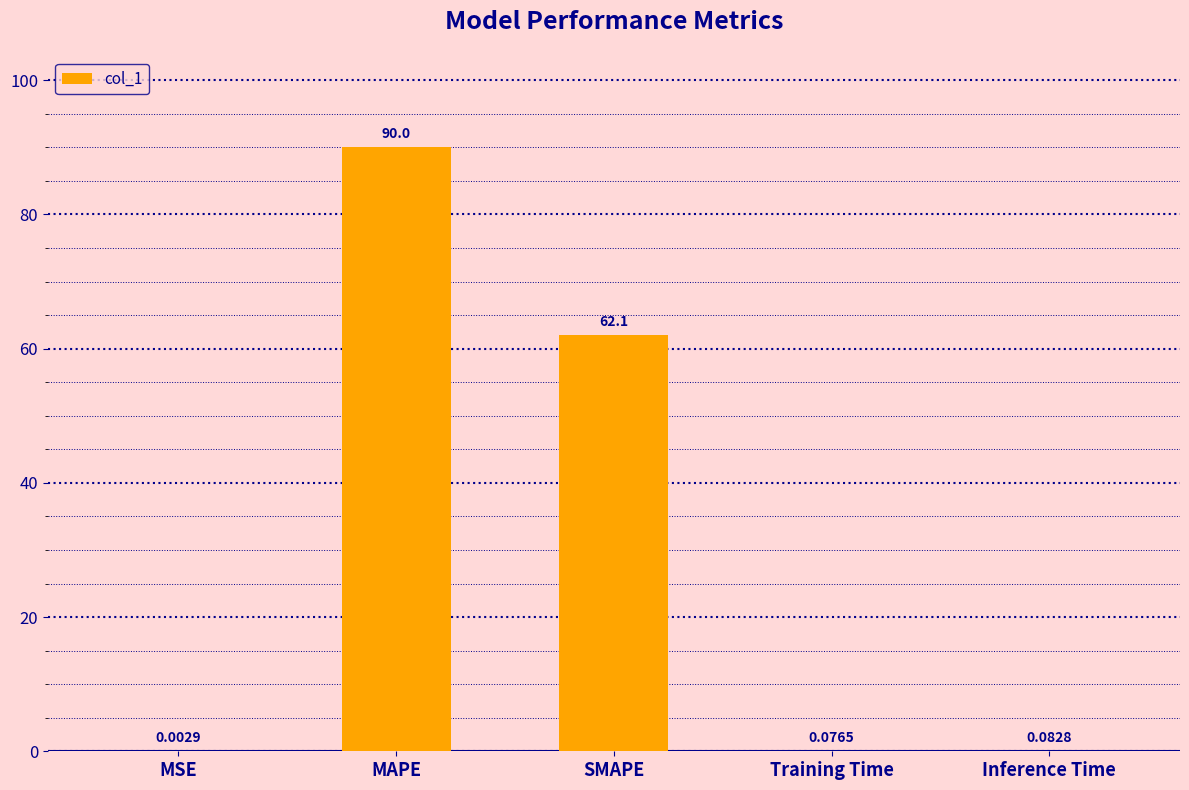

Which has a higher value, MSE or SMAPE?

SMAPE